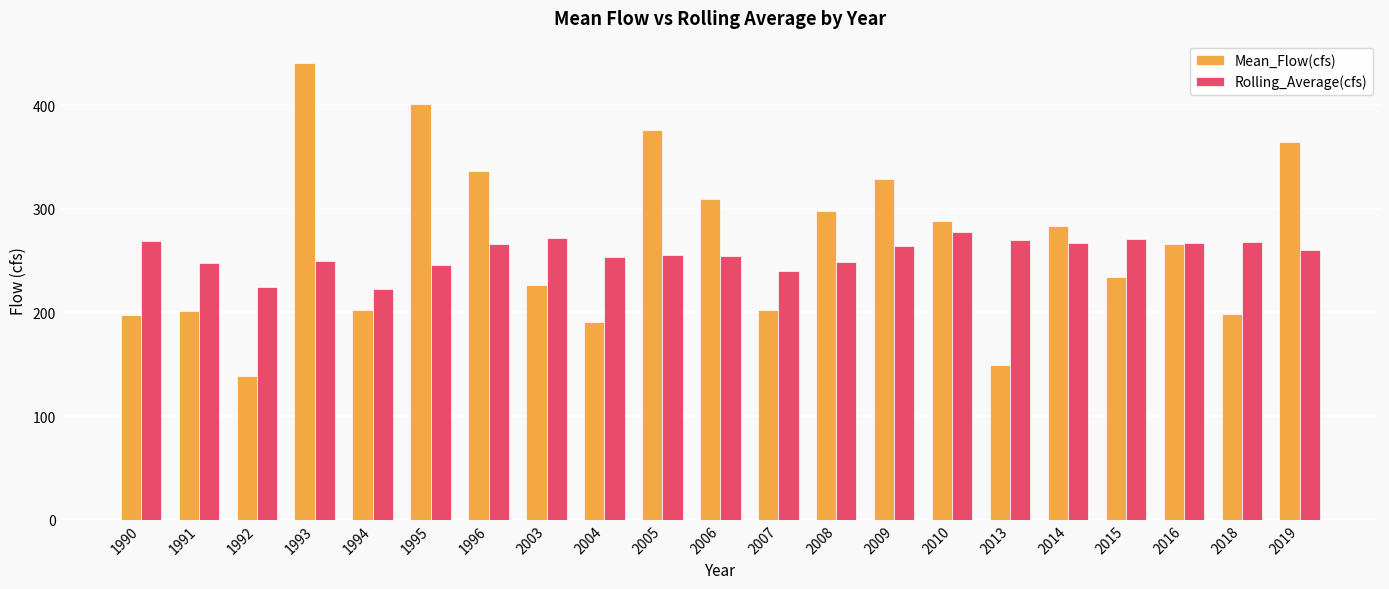

What is the difference between the highest and lowest values at 1996?

70.1